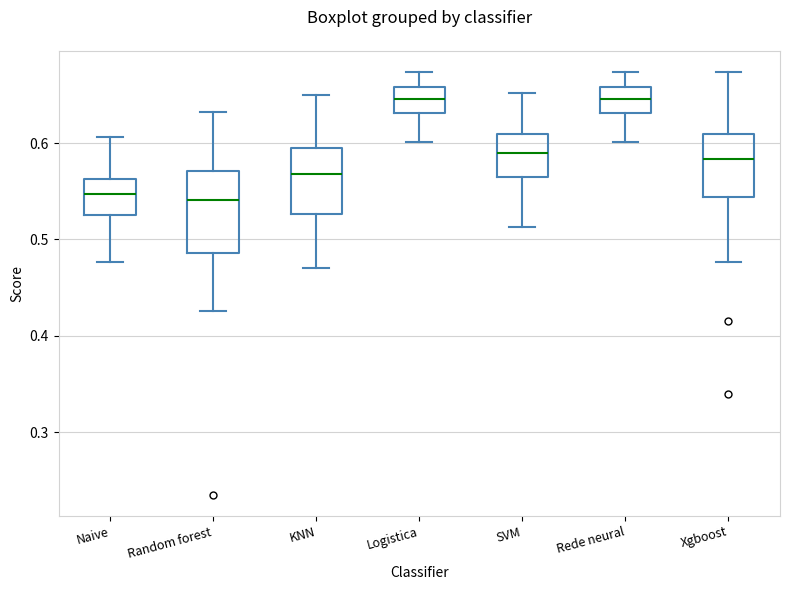

Reading left to right, read every box against the y-axis: the position of its median line, the range the box covers, and the ends of its whiskers. The values are not printed on the chart, so give them approximately, as read against the axis.

Naive: median 0.55, box 0.53 to 0.56, whiskers 0.48 to 0.61
Random forest: median 0.54, box 0.49 to 0.57, whiskers 0.43 to 0.63
KNN: median 0.57, box 0.53 to 0.59, whiskers 0.47 to 0.65
Logistica: median 0.65, box 0.63 to 0.66, whiskers 0.60 to 0.67
SVM: median 0.59, box 0.57 to 0.61, whiskers 0.51 to 0.65
Rede neural: median 0.65, box 0.63 to 0.66, whiskers 0.60 to 0.67
Xgboost: median 0.58, box 0.54 to 0.61, whiskers 0.48 to 0.67